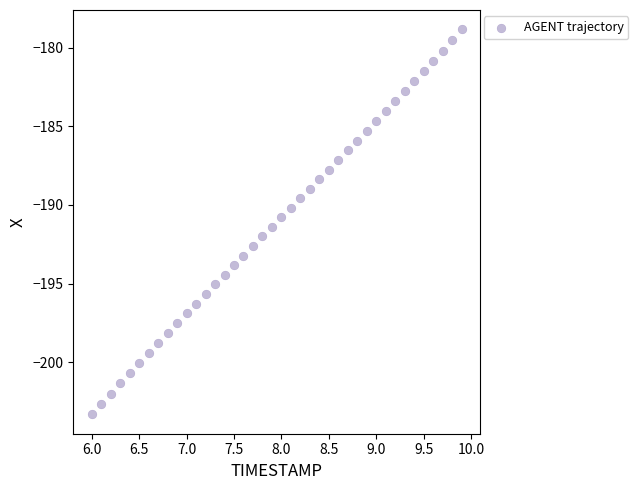

What is the range of X values (max minus min)?

3.9